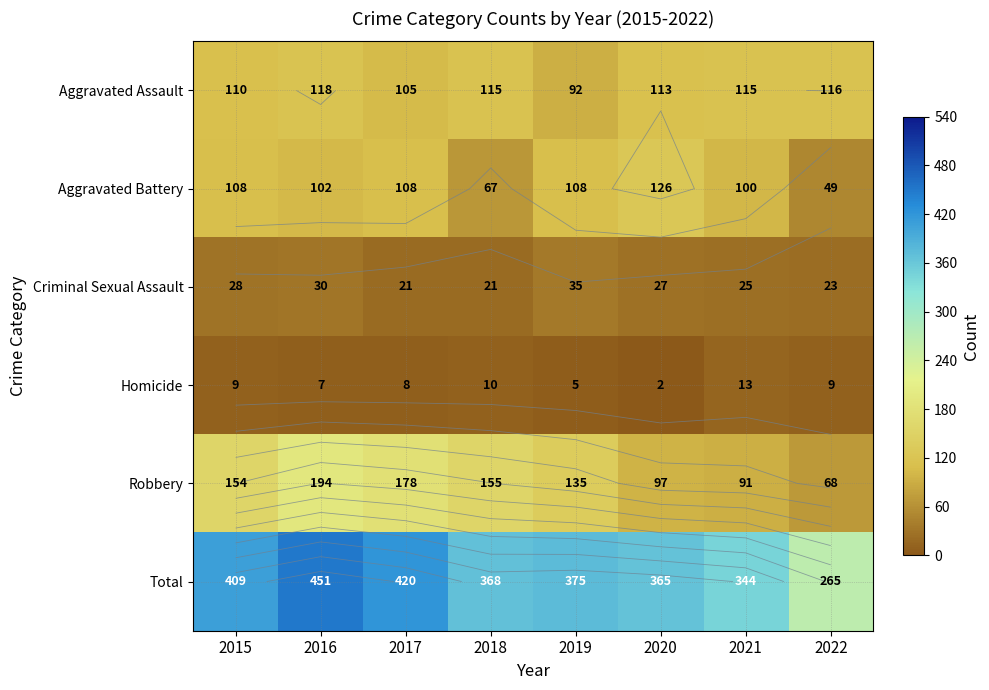

What is the difference between the Robbery values at 2017 and 2018?

23